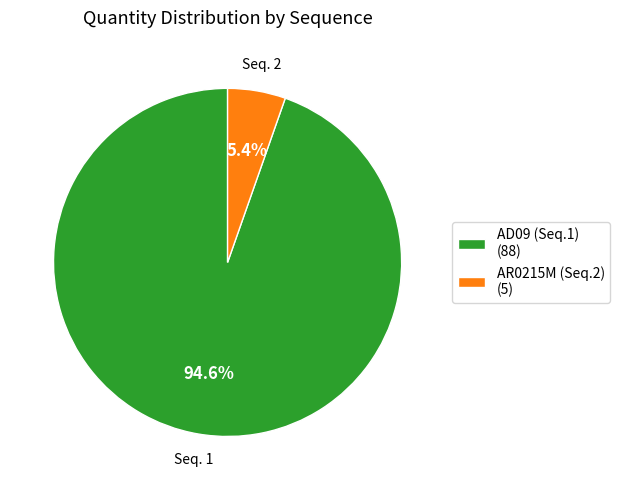

To the nearest percent, what is the average slice percentage?

50%